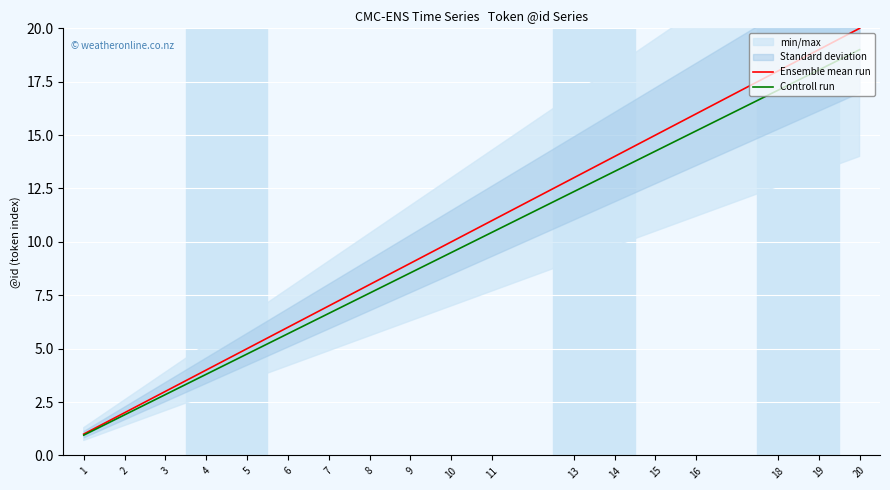

What is the difference between the Controll run values at 11 and 4?

6.6